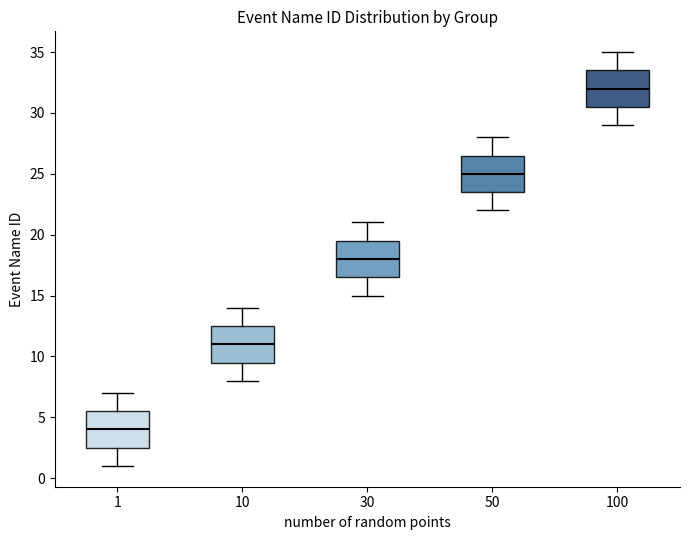

Which box has the highest median line?

100